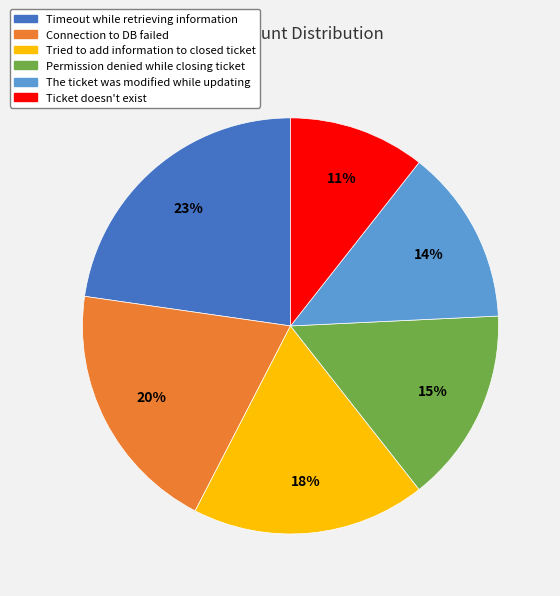

Rank the categories by value from lowest to highest.

Ticket doesn't exist, The ticket was modified while updating, Permission denied while closing ticket, Tried to add information to closed ticket, Connection to DB failed, Timeout while retrieving information